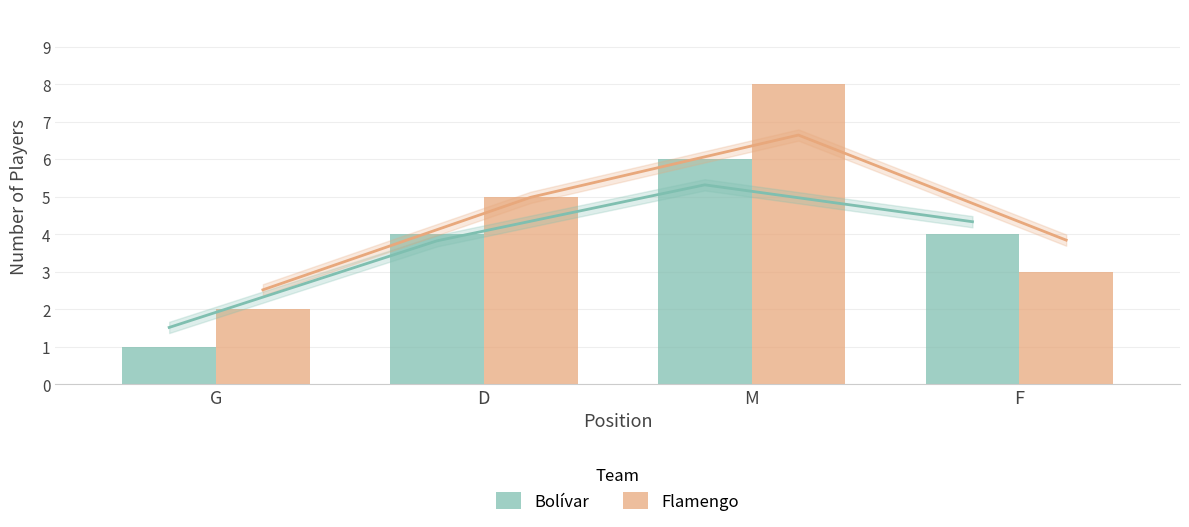

How many series are shown in this chart?

2